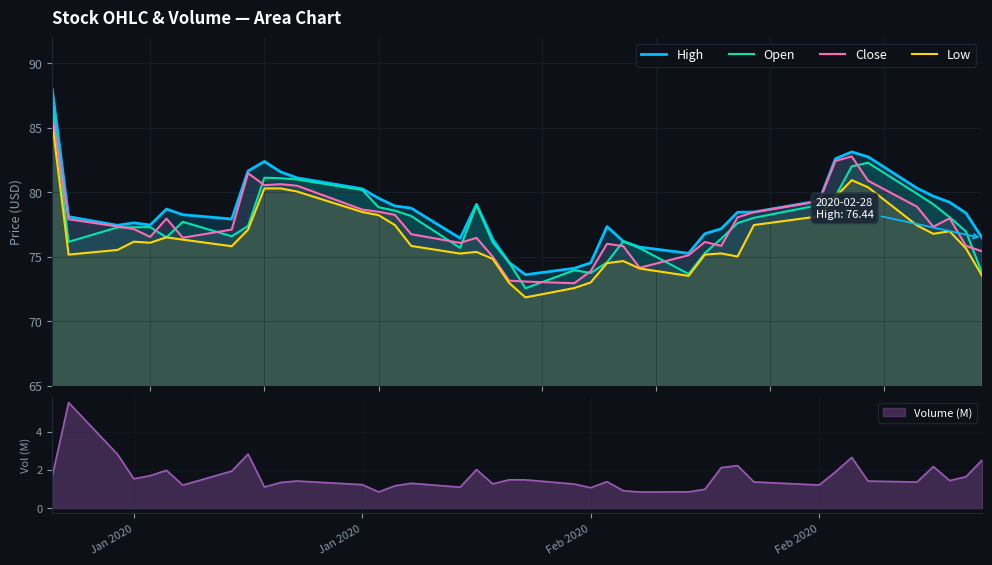

True or false: Low and High cross at least once.

False